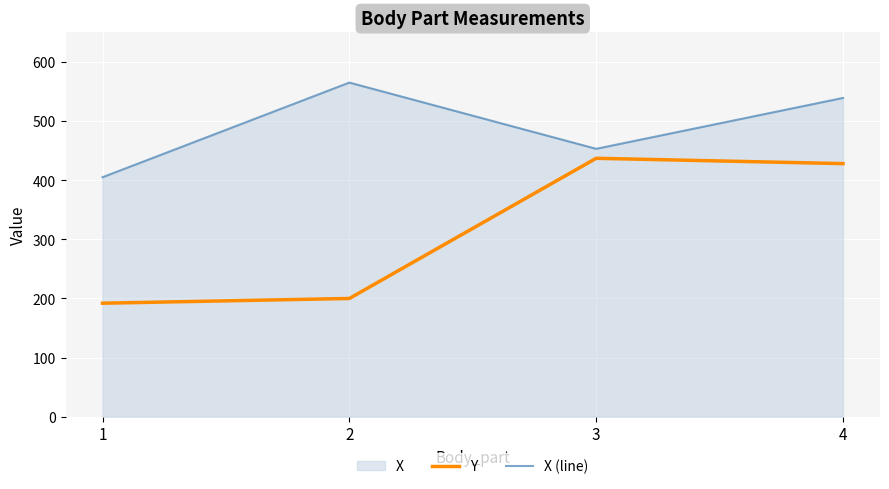

At which label is Y closest to 314?

2